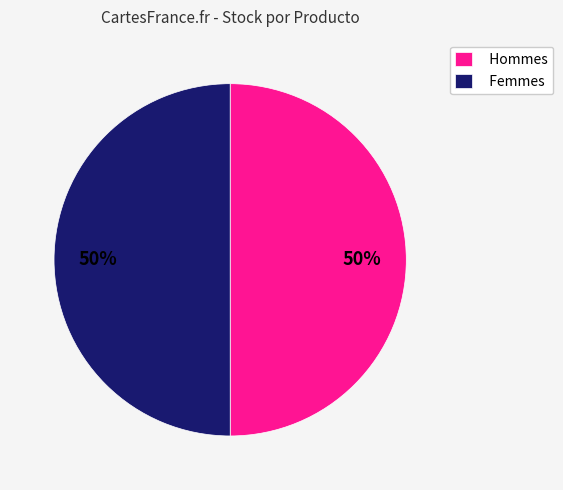

To the nearest percent, what is the combined percentage of Femmes and Hommes?

100%